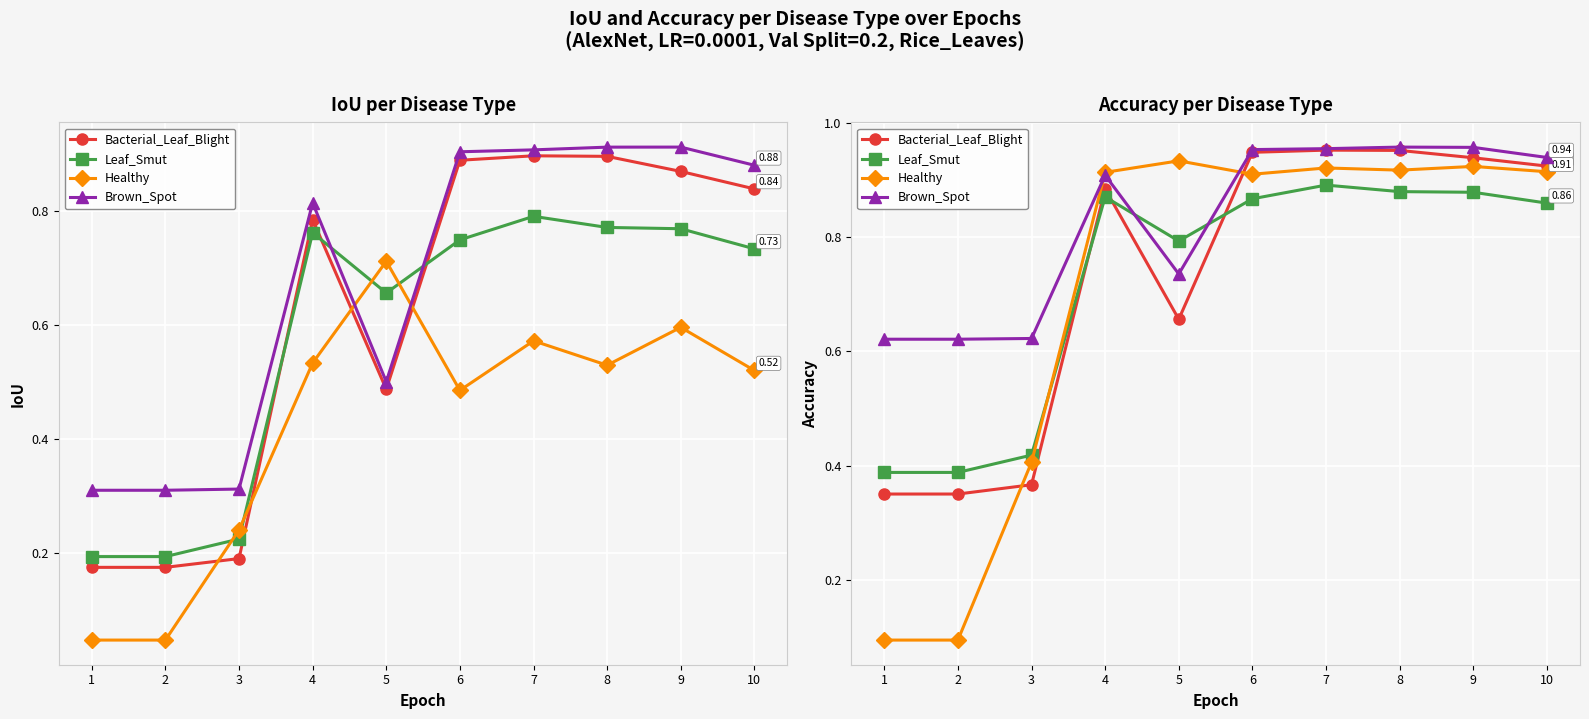

True or false: Healthy has a value of 0.1 at 1.

False